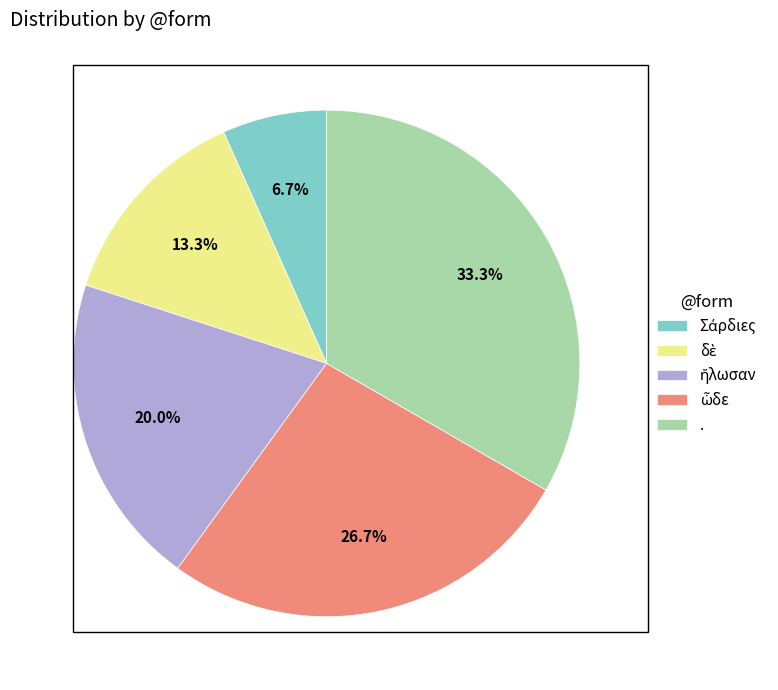

Which slice is the largest?

.